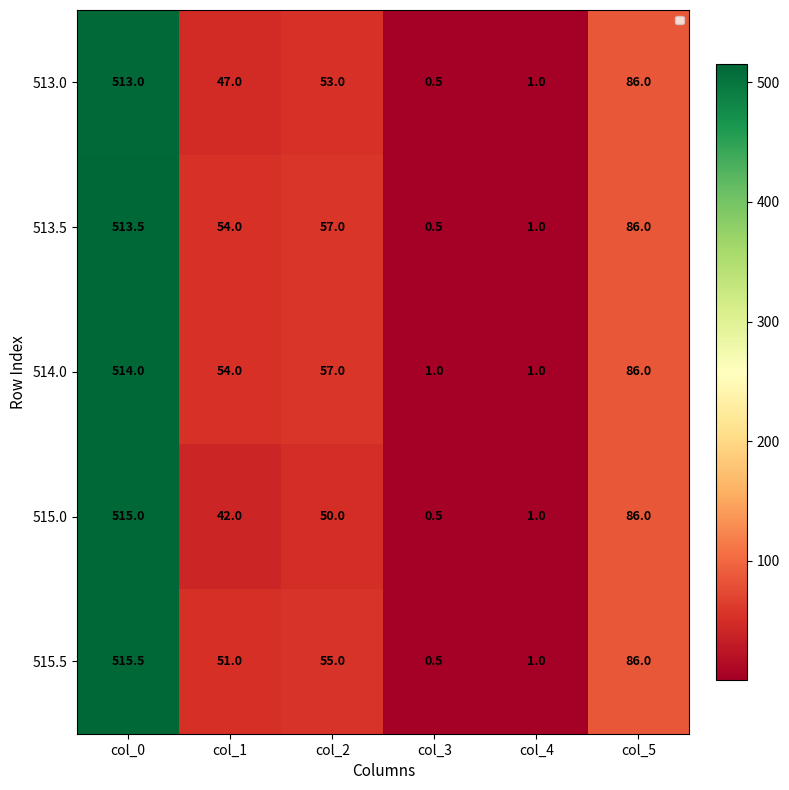

At which label does 515.5 reach its minimum?

col_3